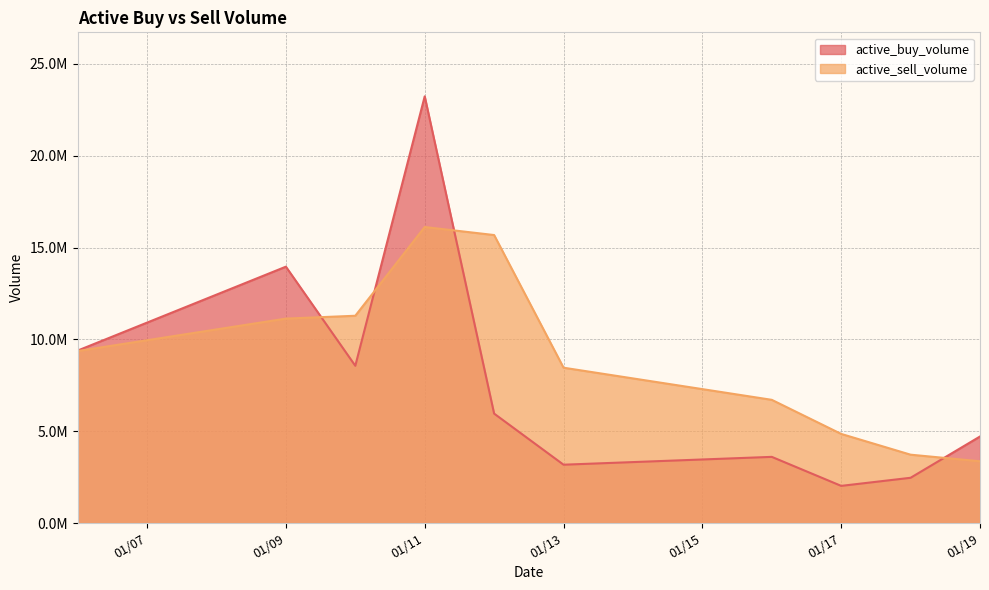

What are all the series names shown in the legend?

active_buy_volume, active_sell_volume